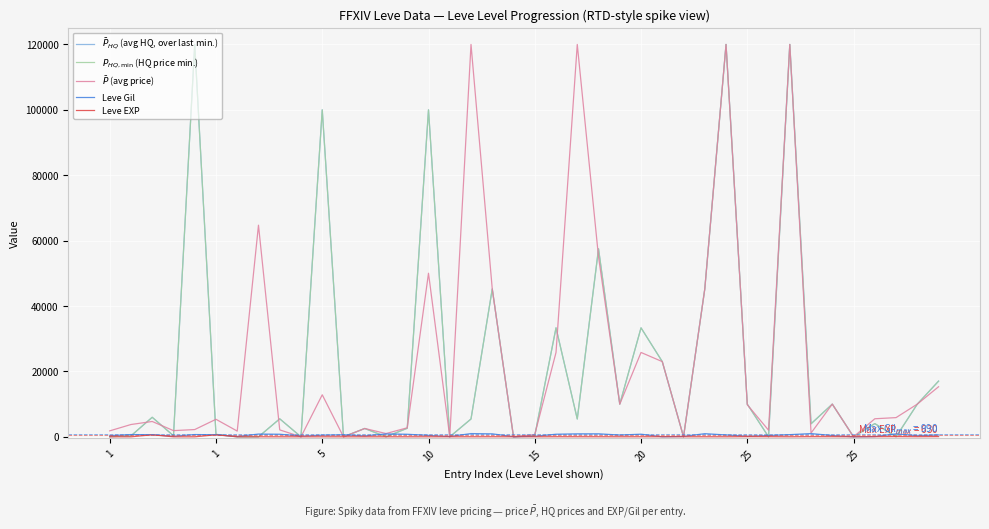

Does the chart have visible grid lines?

Yes